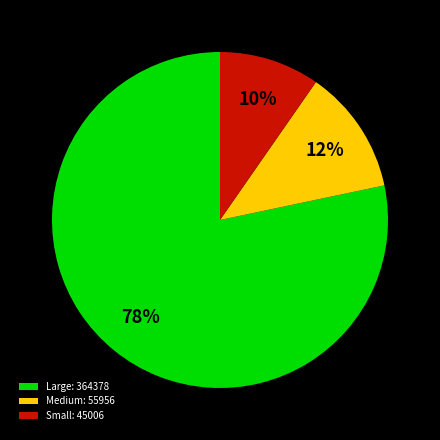

To the nearest percent, what percentage of the pie is Medium: 55956?

12%